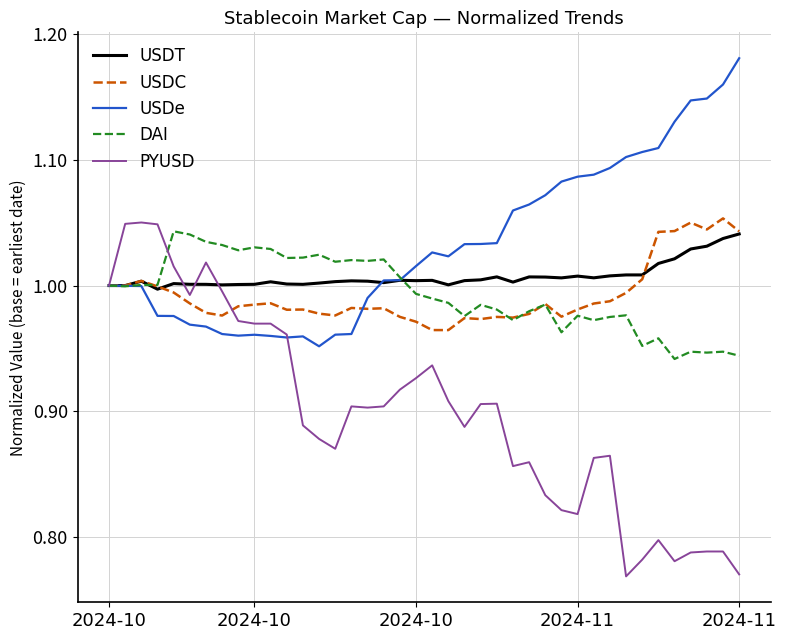

Which series has the largest range (max minus min)?

PYUSD